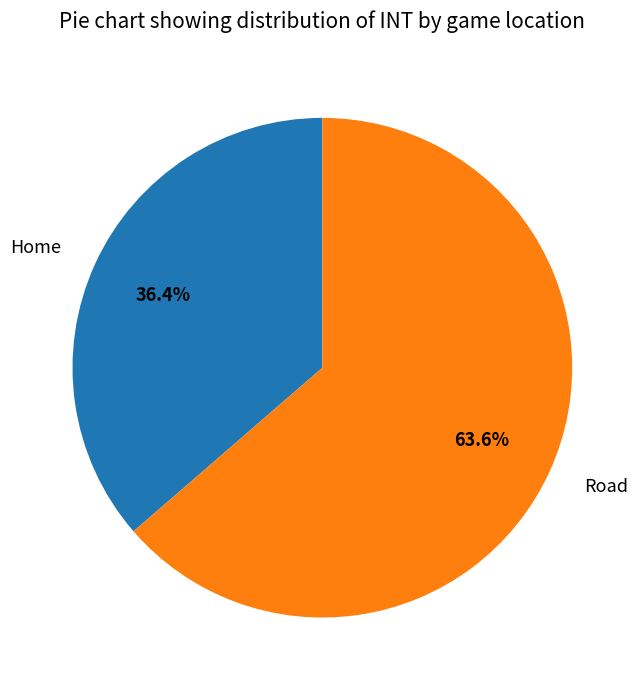

Between Road and Home, which is larger?

Road